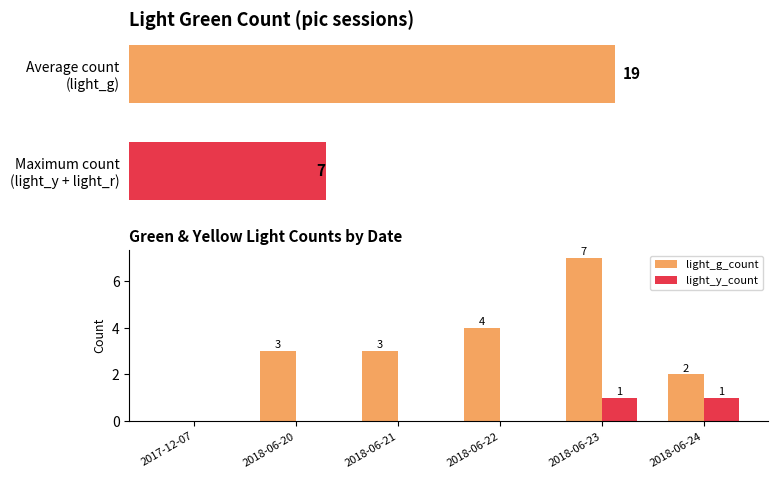

Which has a higher value, 2018-06-20 or 2017-12-07?

2018-06-20